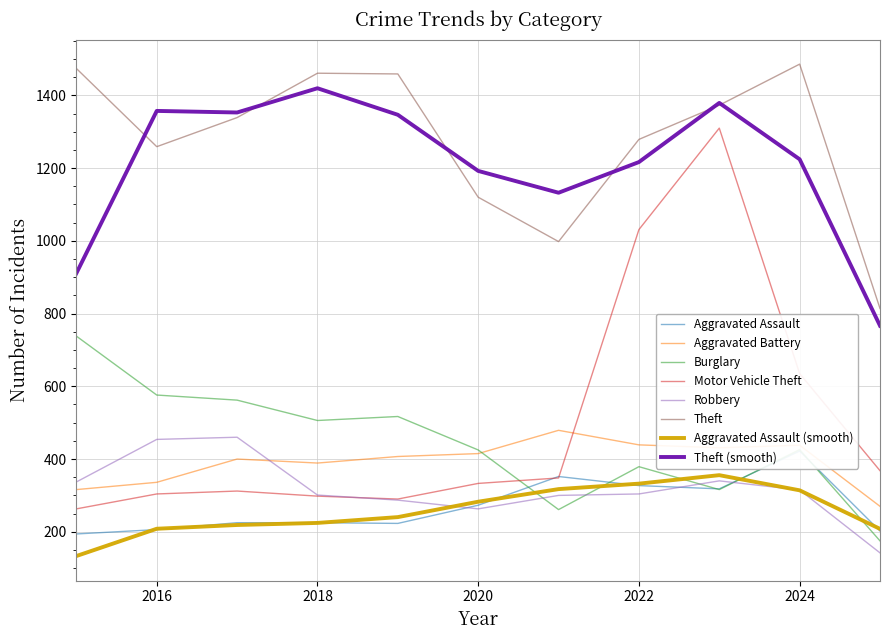

Reading left to right, extract all data points from this chart.

Aggravated Assault: 2015=194	2016=206	2017=225	2018=225	2019=223	2020=273	2021=352	2022=327	2023=318	2024=422	2025=202
Aggravated Battery: 2015=316	2016=336	2017=400	2018=389	2019=407	2020=415	2021=479	2022=439	2023=431	2024=438	2025=270
Burglary: 2015=738	2016=576	2017=562	2018=506	2019=517	2020=425	2021=261	2022=379	2023=316	2024=426	2025=175
Motor Vehicle Theft: 2015=263	2016=304	2017=312	2018=298	2019=290	2020=333	2021=348	2022=1031	2023=1310	2024=635	2025=368
Robbery: 2015=337	2016=454	2017=460	2018=301	2019=287	2020=263	2021=300	2022=304	2023=340	2024=315	2025=142
Theft: 2015=1474	2016=1259	2017=1339	2018=1461	2019=1459	2020=1120	2021=998	2022=1279	2023=1373	2024=1486	2025=814